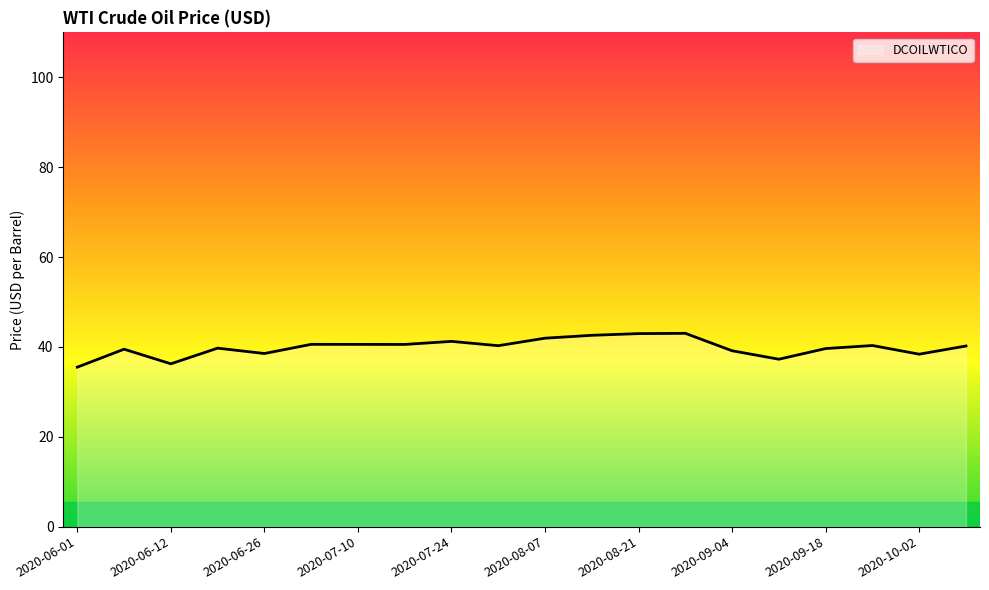

How many lines are shown in the chart?

1